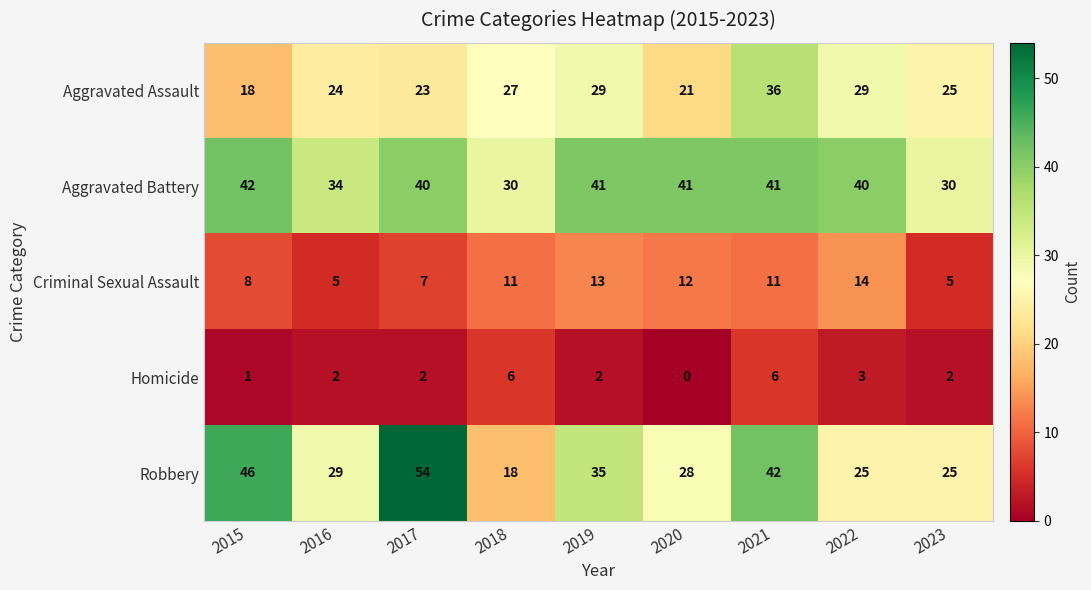

What is the sum of all Homicide values?

24